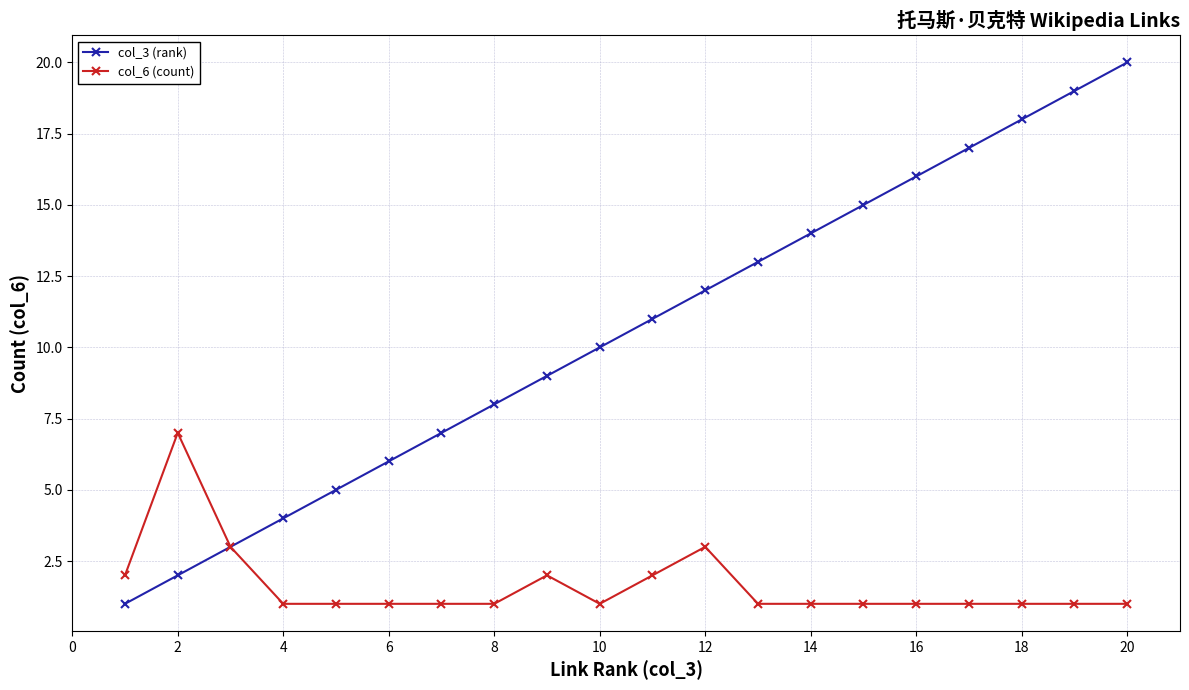

Which series has the widest spread of values?

col_3 (rank)